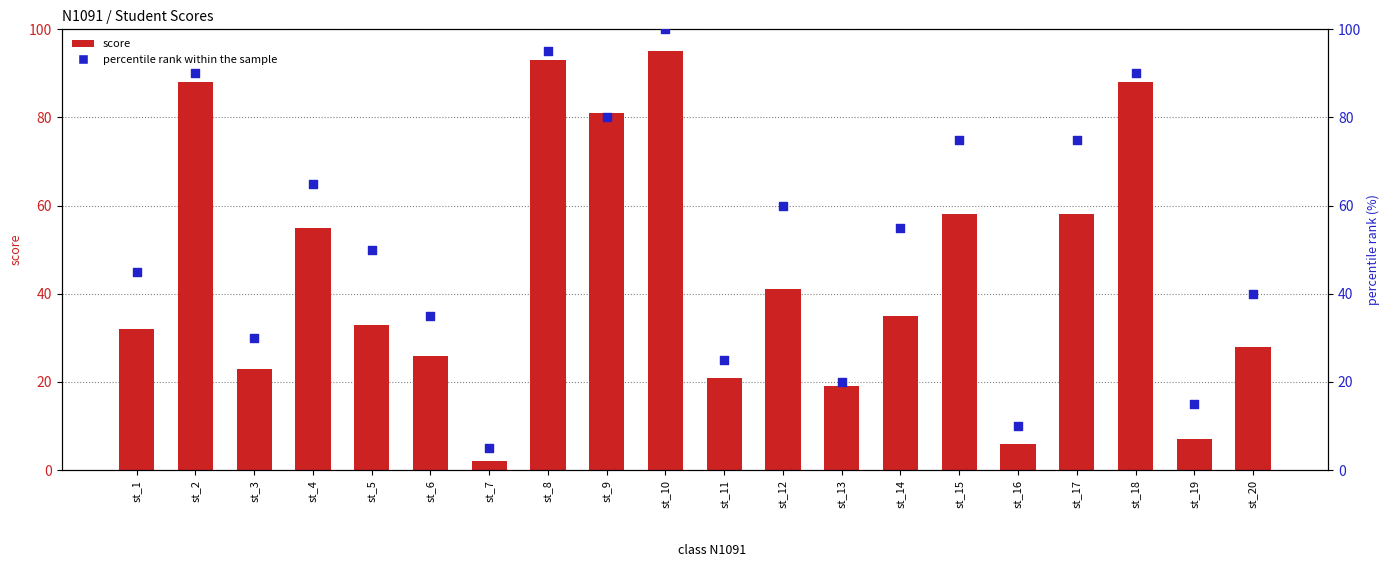

At how many categories does at least one series exceed 47?

11